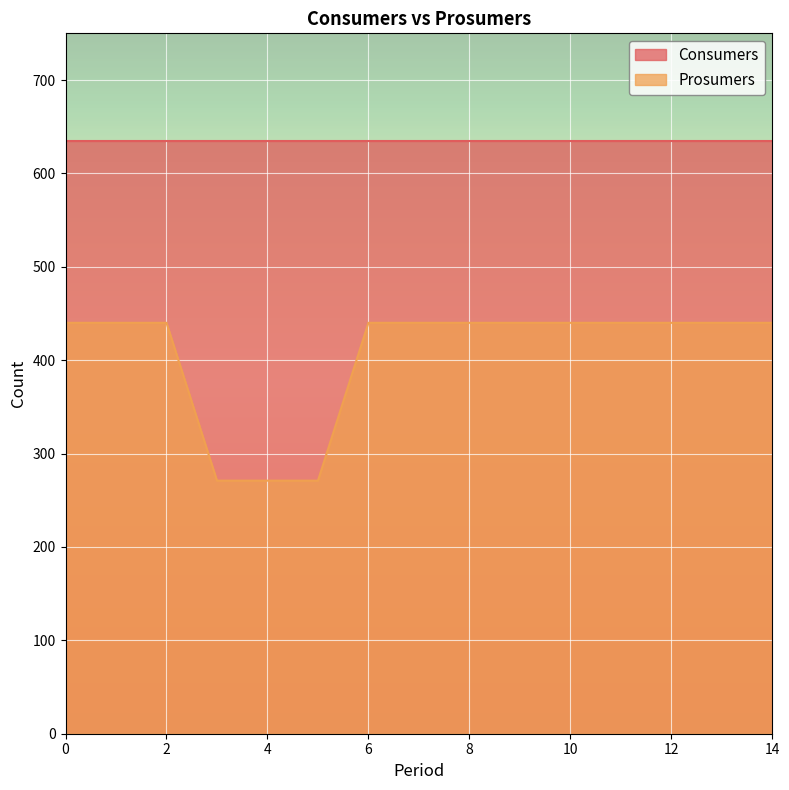

Does the chart display data point markers on the line(s)?

No